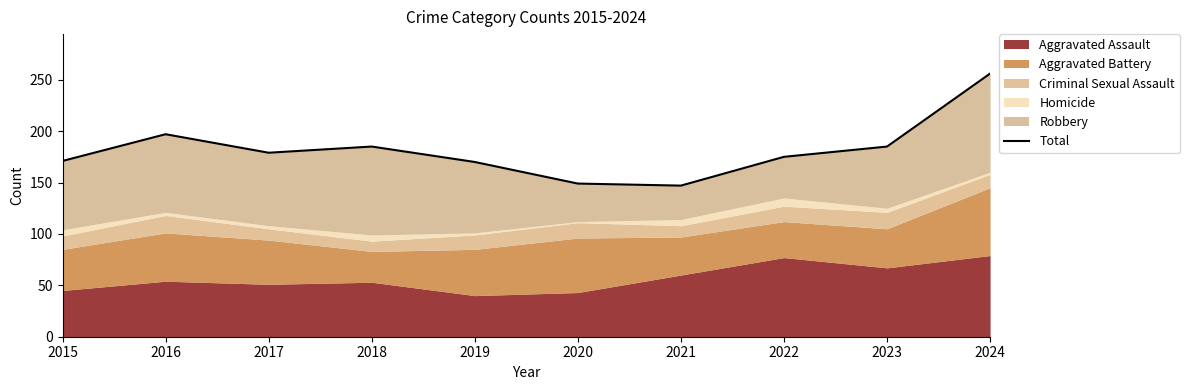

Rank the categories by value from highest to lowest.

2024, 2016, 2018, 2023, 2017, 2022, 2015, 2019, 2020, 2021